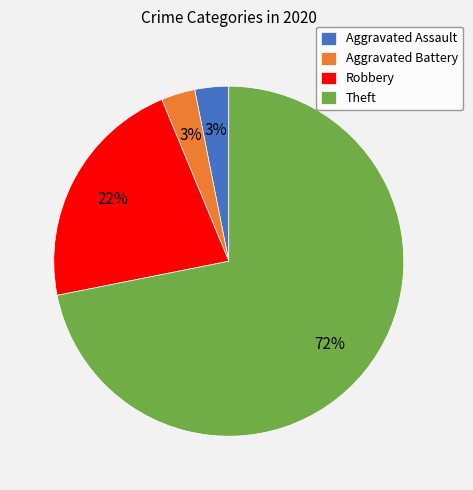

To the nearest percent, what is the difference between the largest and smallest slice percentages?

69%